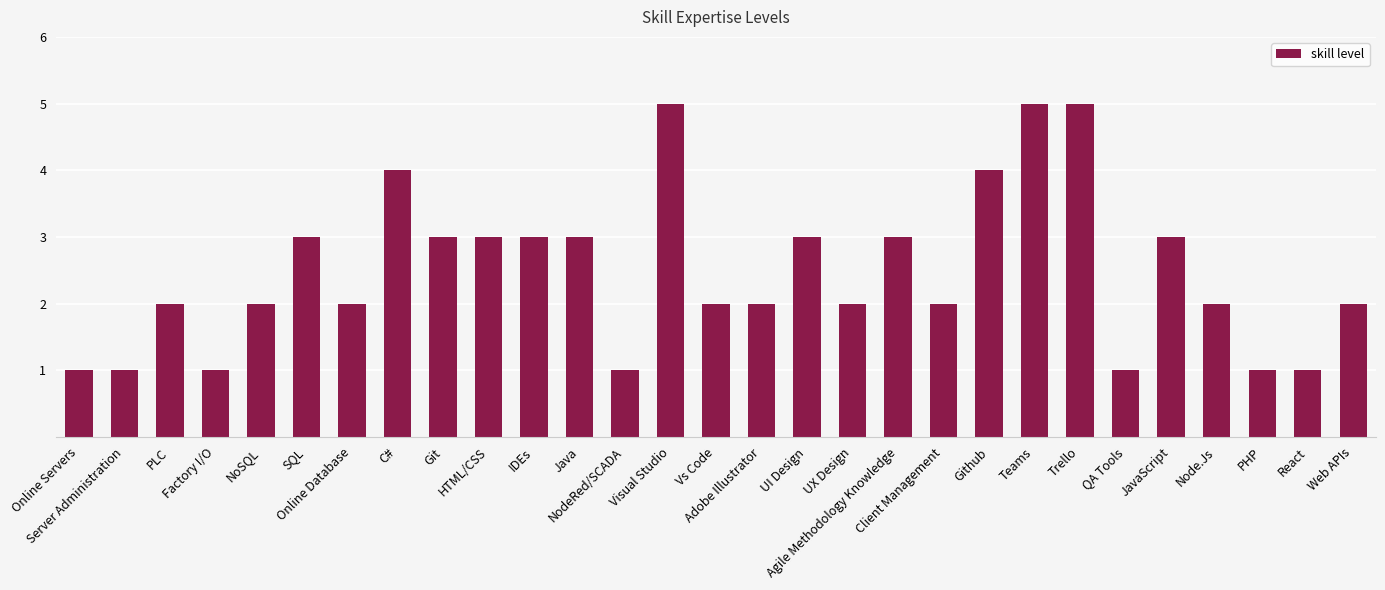

Reading left to right, list all the values displayed in this chart.

Online Servers=1	Server Administration=1	PLC=2	Factory I/O=1	NoSQL=2	SQL=3	Online Database=2	C#=4	Git=3	HTML/CSS=3	IDEs=3	Java=3	NodeRed/SCADA=1	Visual Studio=5	Vs Code=2	Adobe Illustrator=2	UI Design=3	UX Design=2	Agile Methodology Knowledge=3	Client Management=2	Github=4	Teams=5	Trello=5	QA Tools=1	JavaScript=3	Node.Js=2	PHP=1	React=1	Web APIs=2